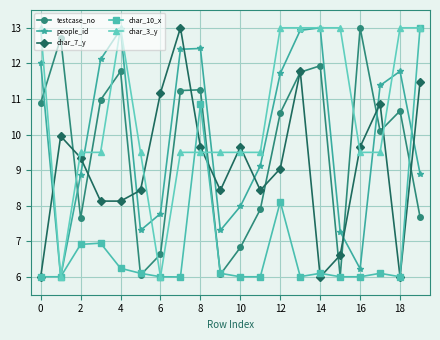

True or false: char_3_y and testcase_no cross at least once.

True